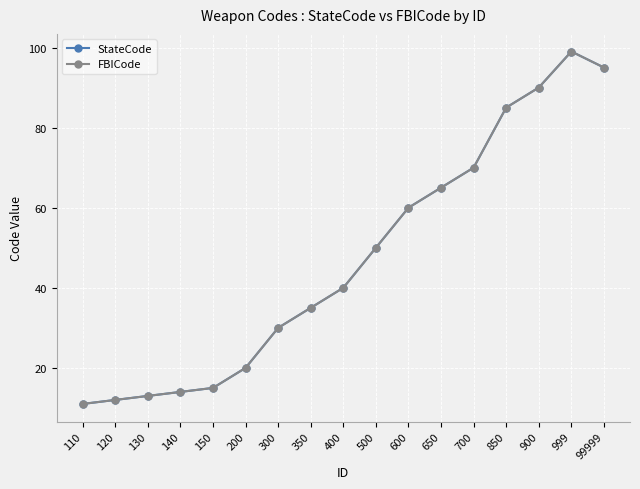

Does the chart have visible grid lines?

Yes